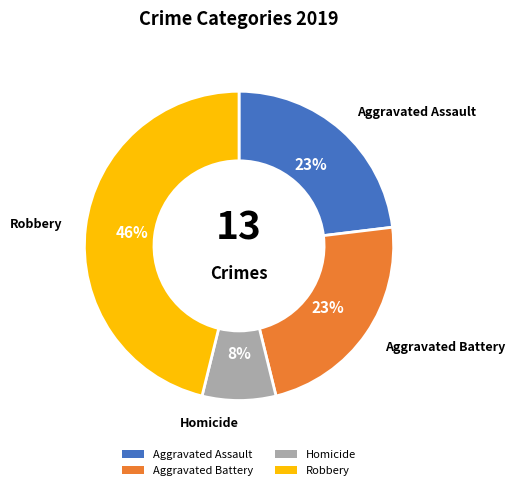

The Robbery slice represents 55% of the pie. True or false?

False